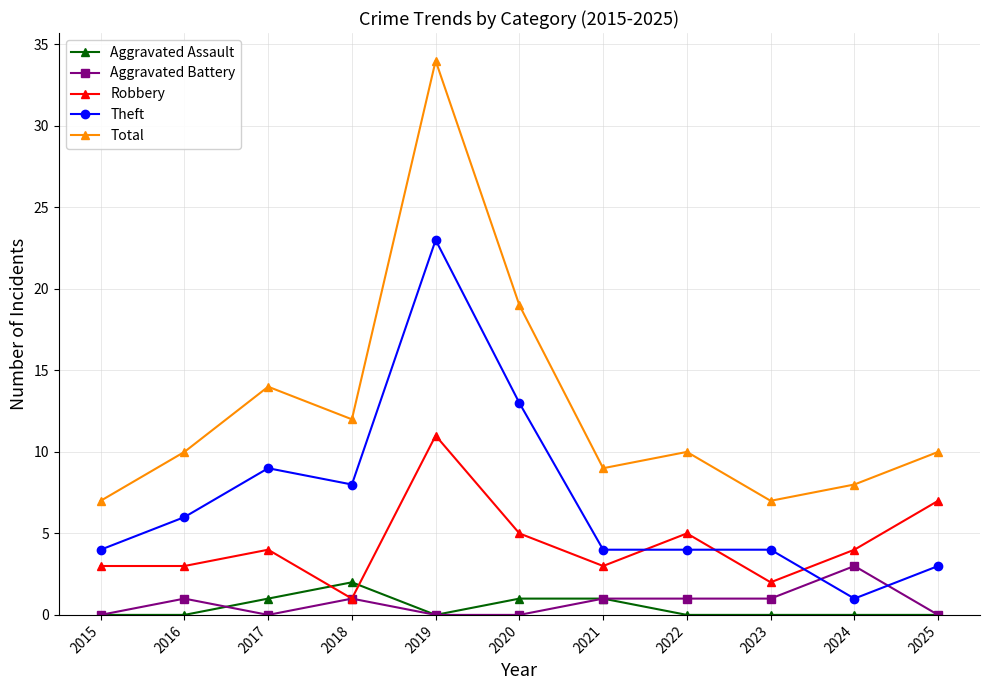

What is the sum of all Robbery values?

48